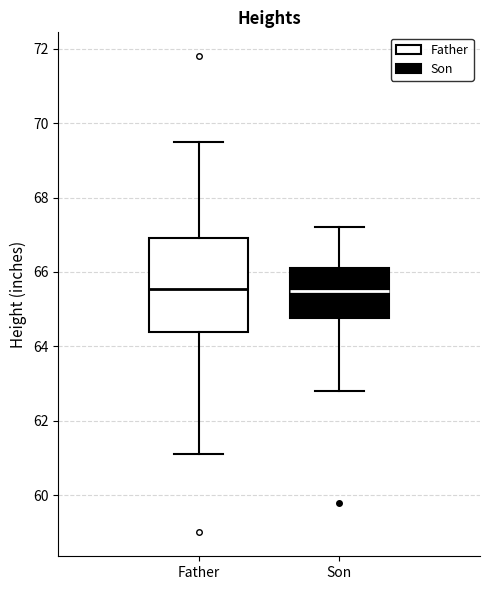

Reading left to right, transcribe this box plot: for each box, give where its median line is, the range the box spans, and where its two whiskers end, as read against the y-axis. The values are not printed on the chart, so give them approximately, as read against the axis.

Father: median 65.6, box 64.4 to 67.0, whiskers 61.2 to 69.6
Son: median 65.6, box 64.8 to 66.2, whiskers 62.8 to 67.2